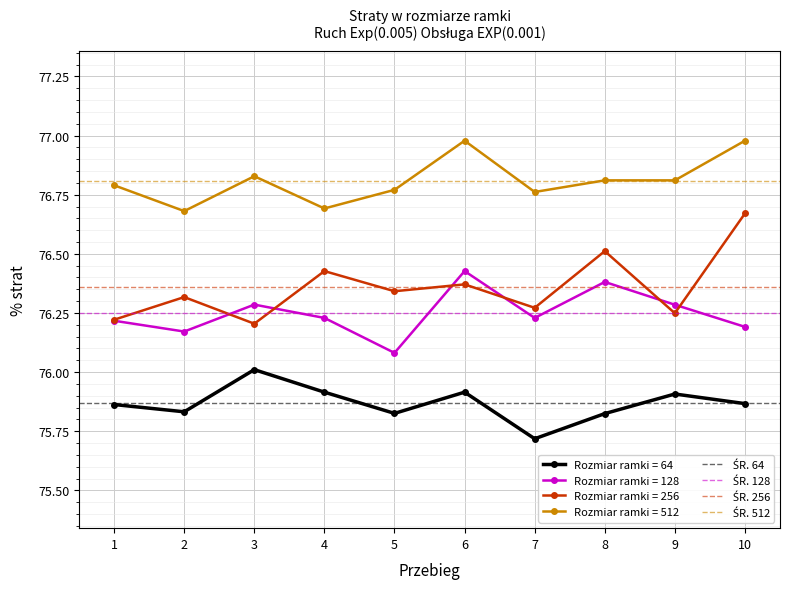

True or false: Rozmiar ramki = 256 and Rozmiar ramki = 512 cross at least once.

False